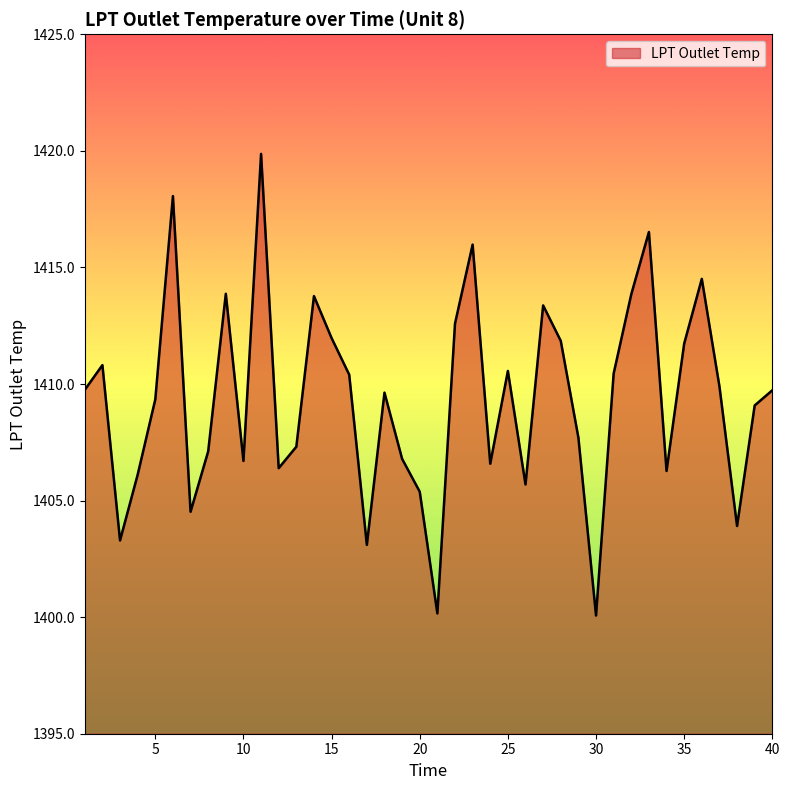

What is the smallest value displayed?

1400.1